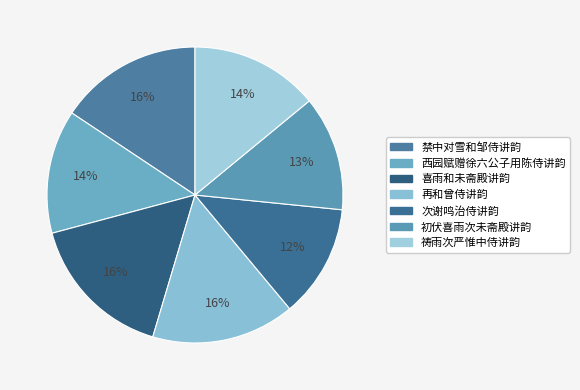

True or false: 喜雨和未斋殿讲韵 accounts for 16% of the total.

True